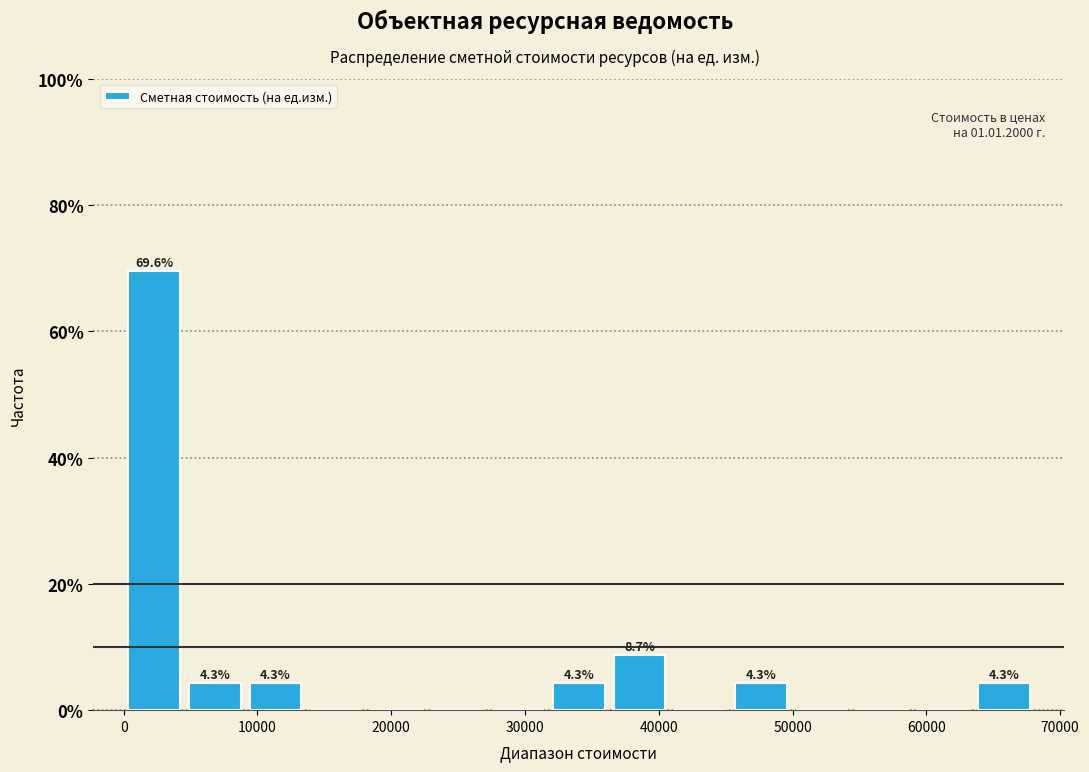

Which range on the x-axis has the tallest bar?

0 to 5000